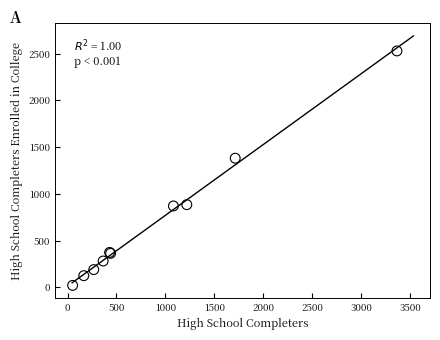

What Y value in the scatter plot is closest to 1275?

1382